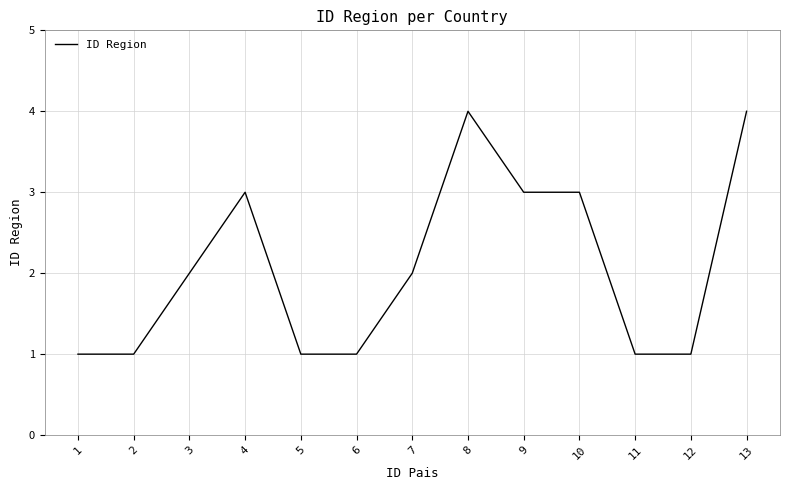

At which category does the data reach its first local peak?

4